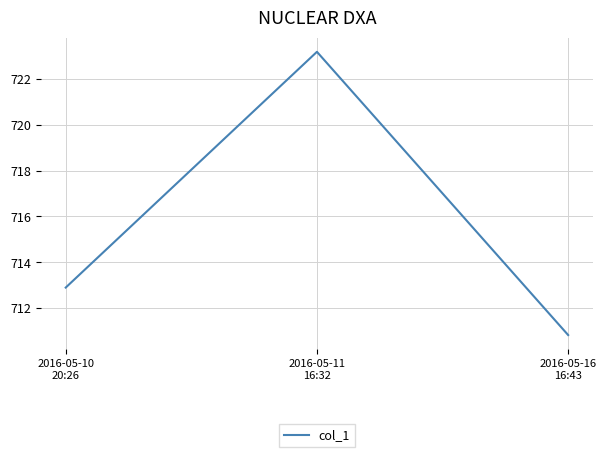

At which category does the chart reach its peak across all series?

2016-05-11
16:32